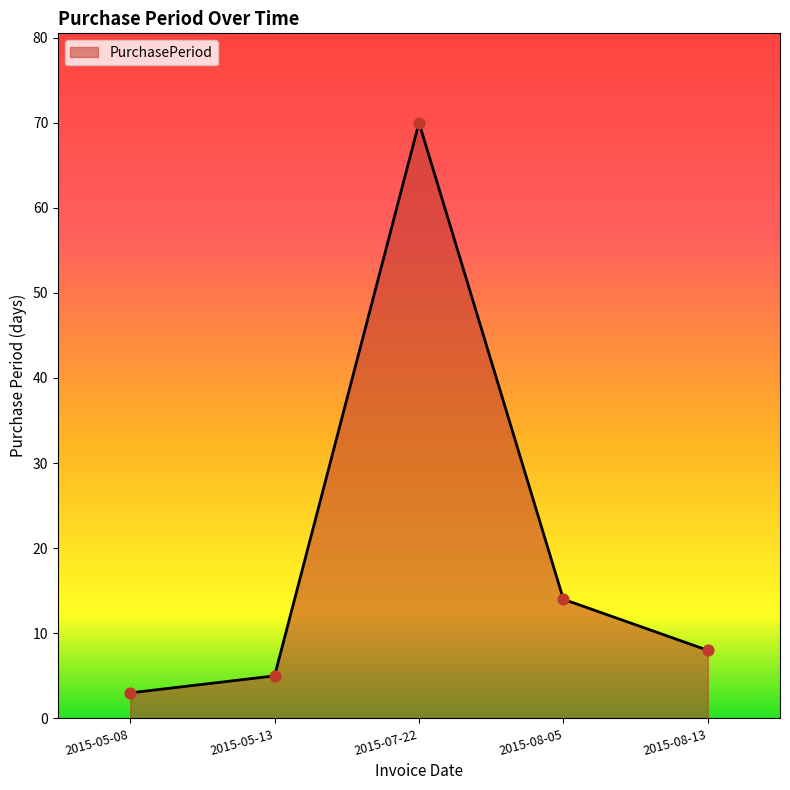

What is the ratio of the value at 2015-05-08 to the value at 2015-05-13?

0.6